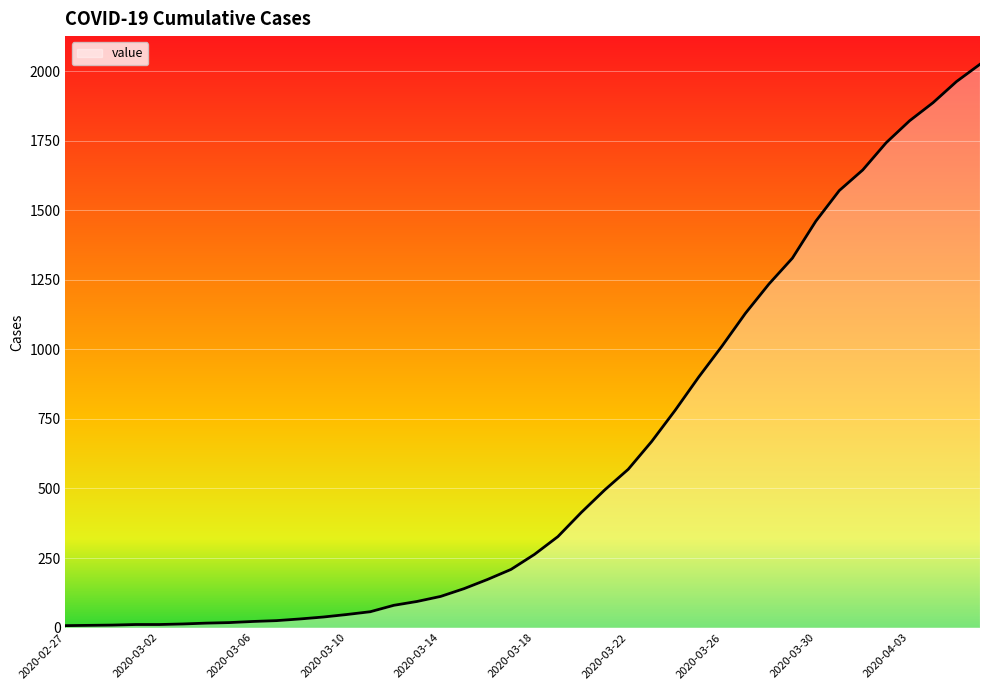

What is the maximum value shown in the chart?

2025